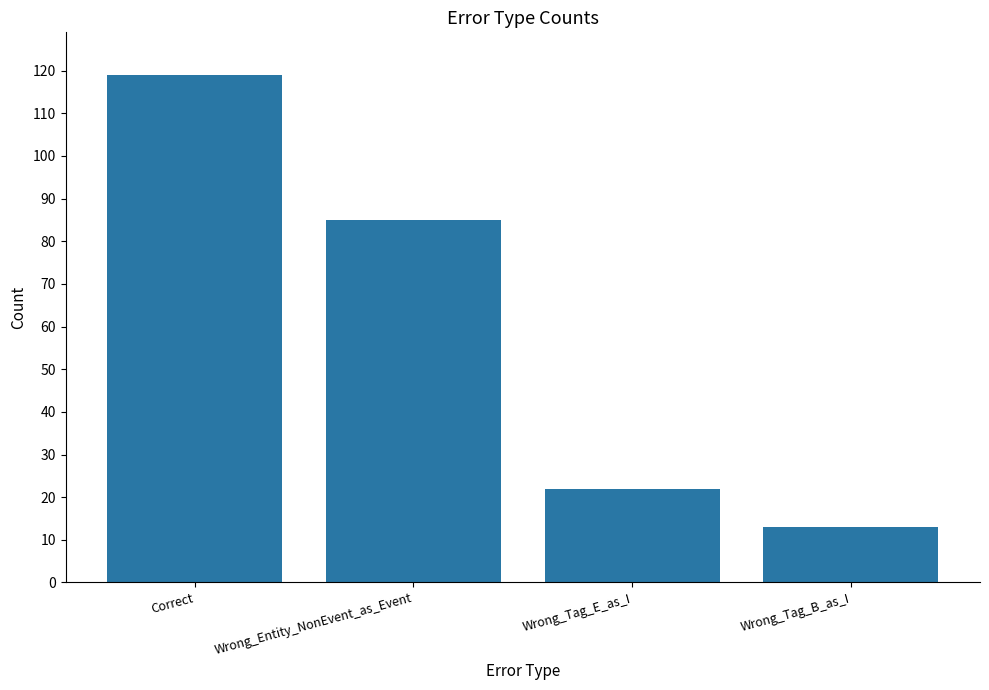

What is the approximate value at Wrong_Entity_NonEvent_as_Event, to the nearest 50?

100